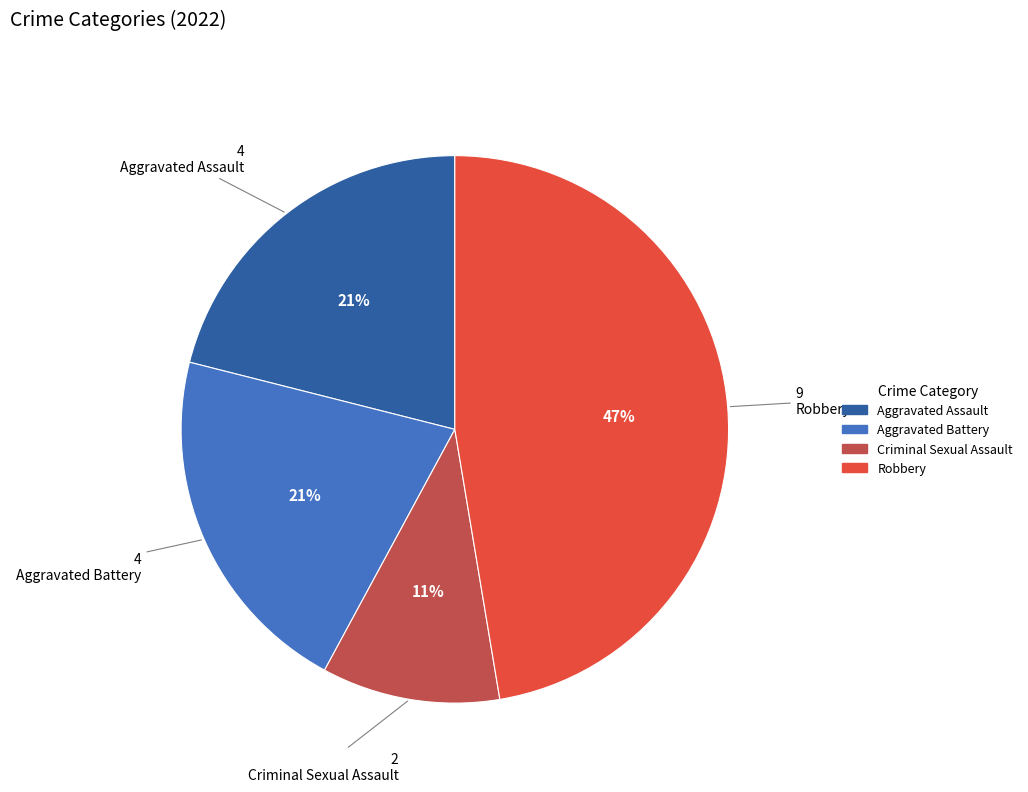

Count the number of slices in the pie.

4